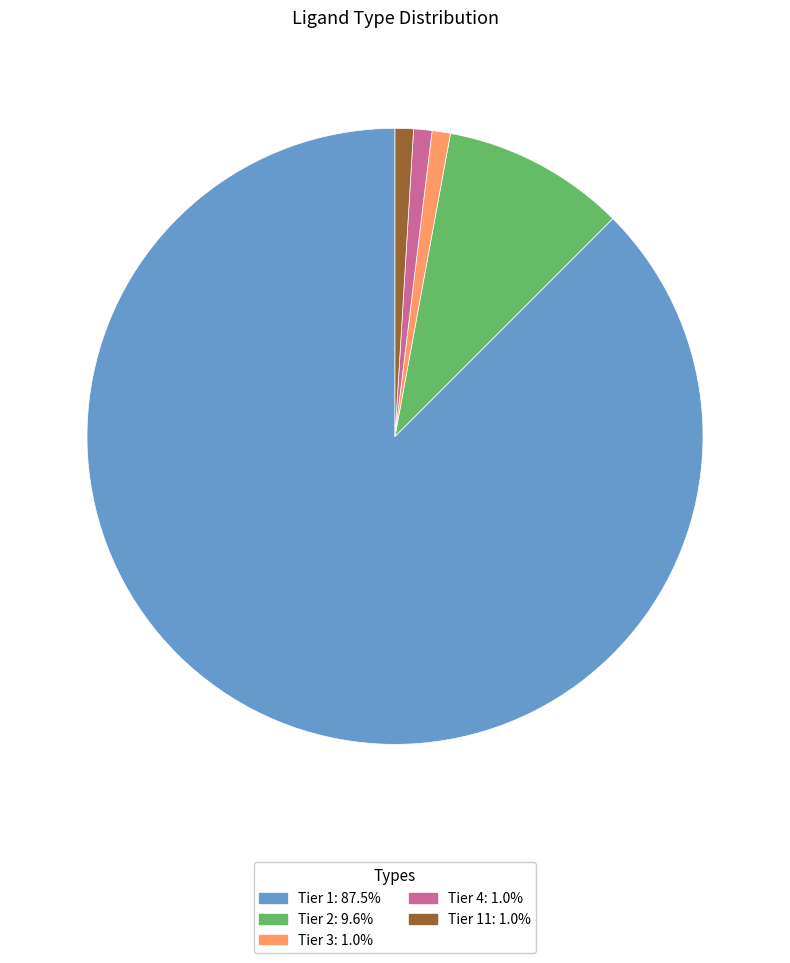

Is there any slice that represents more than half of the pie?

Yes